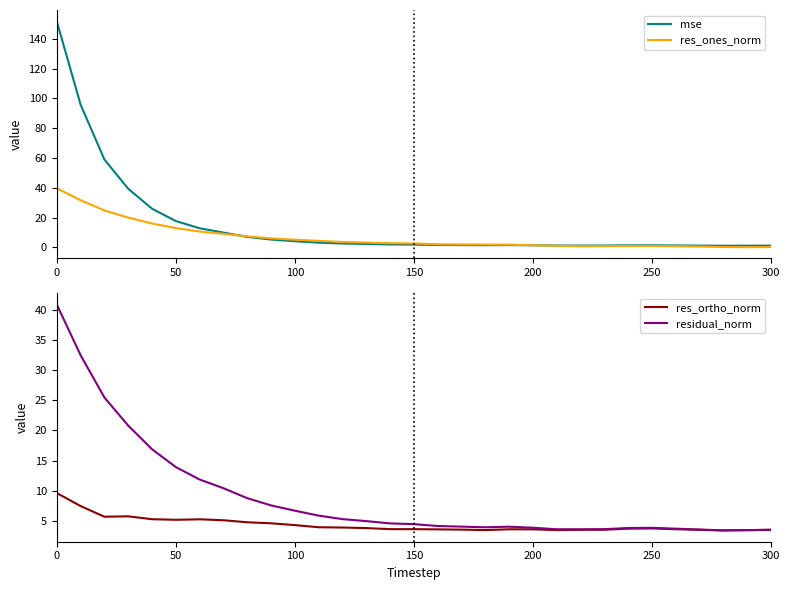

Which series has the largest total across all categories?

mse